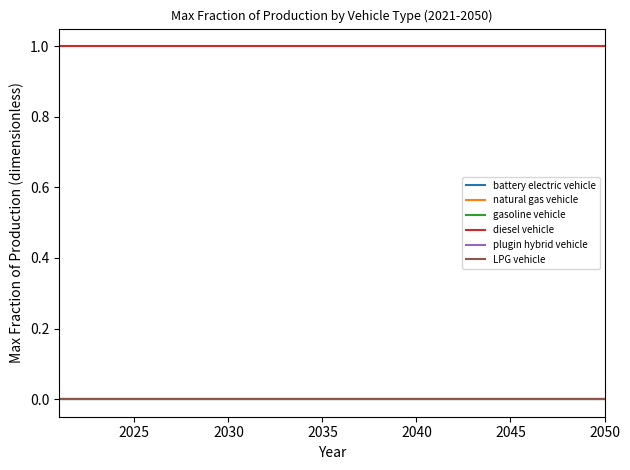

Is this an area chart (filled region under the line)?

No